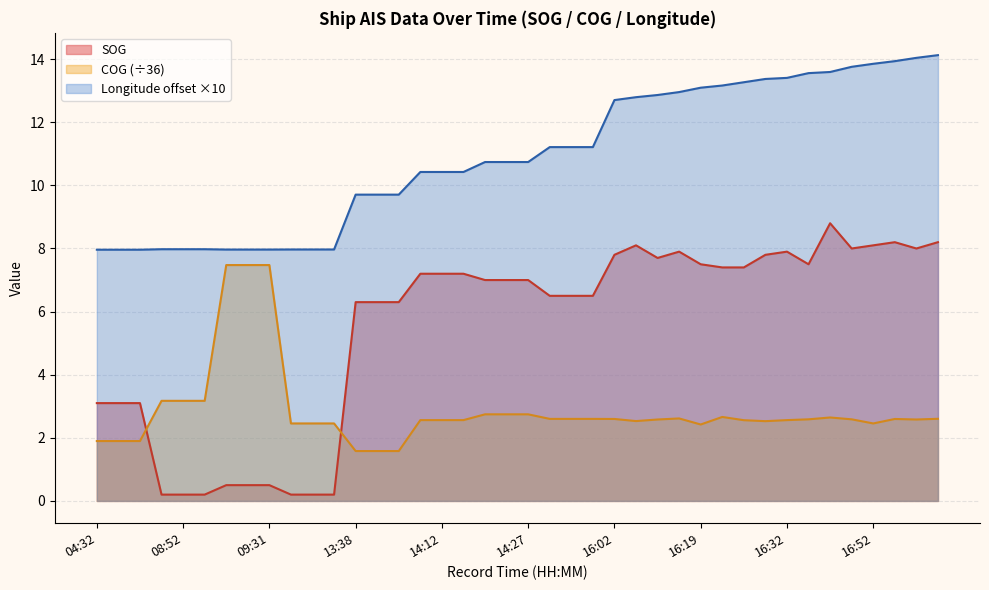

At which category is the sum across all series the highest?

16:40